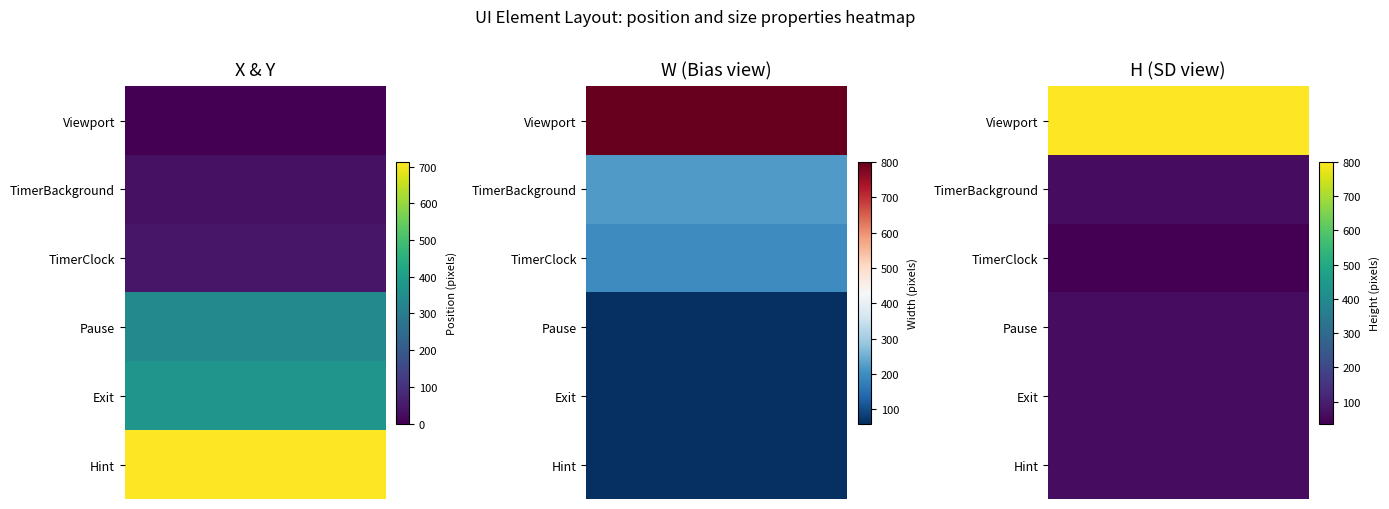

Is it true that Exit equals 1025 at 0?

False